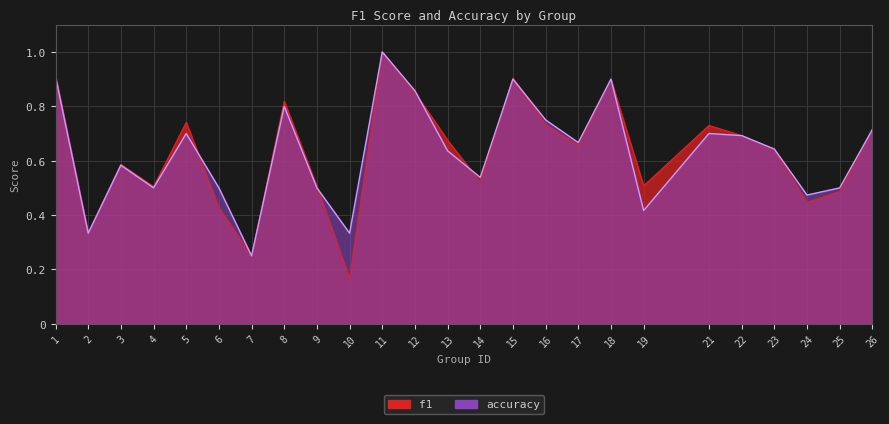

What is the value of the accuracy point at the 6th from the left?

0.5